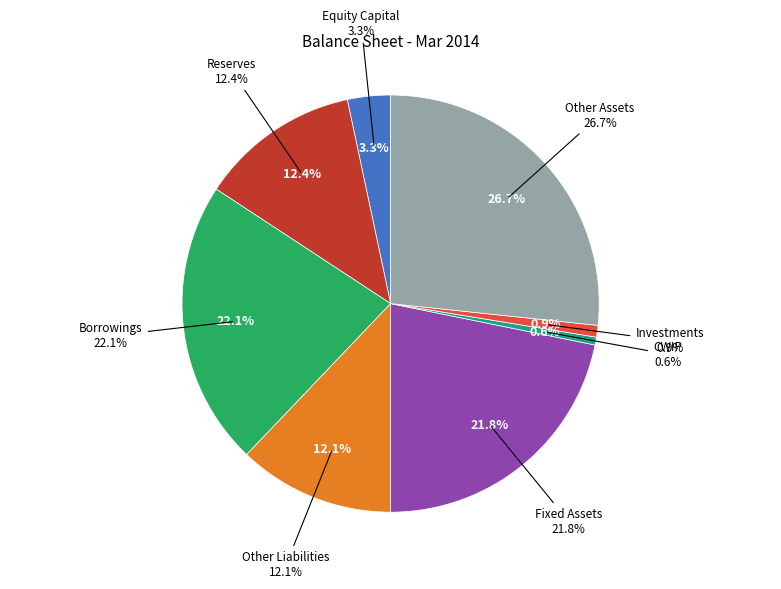

Rank the categories by value from lowest to highest.

CWIP, Investments, Equity Capital, Other Liabilities, Reserves, Fixed Assets, Borrowings, Other Assets